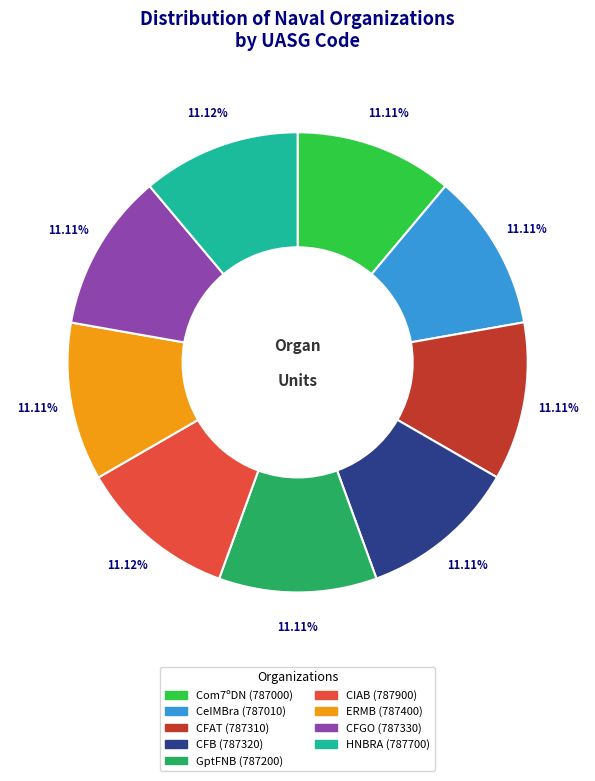

Do CFAT and CFGO together represent more than half of the pie?

No